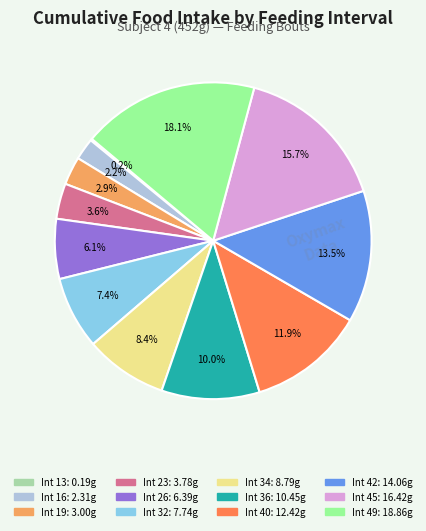

Is there a majority slice in this chart?

No